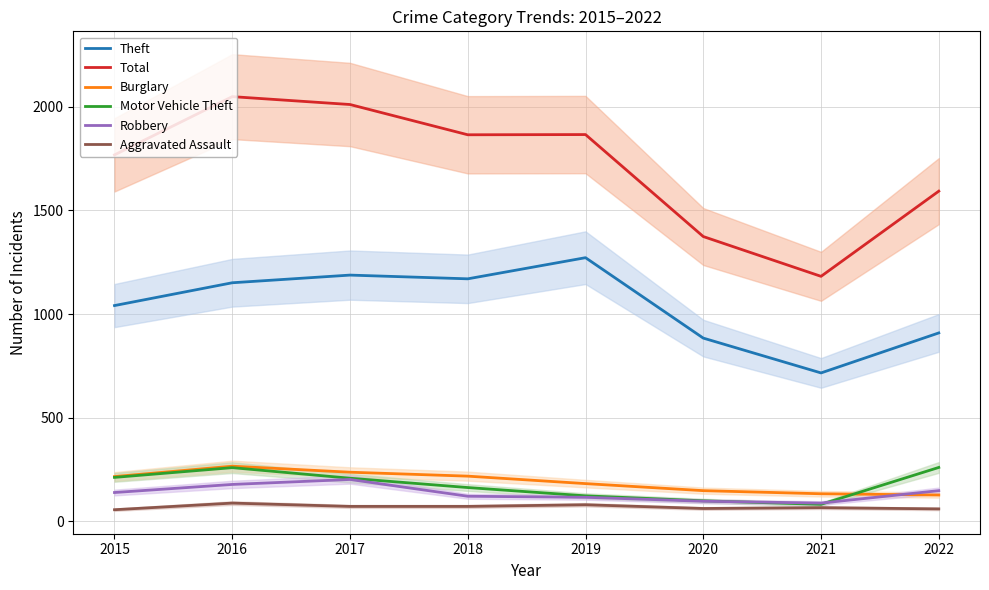

How many values in the Theft series exceed 1151?

3